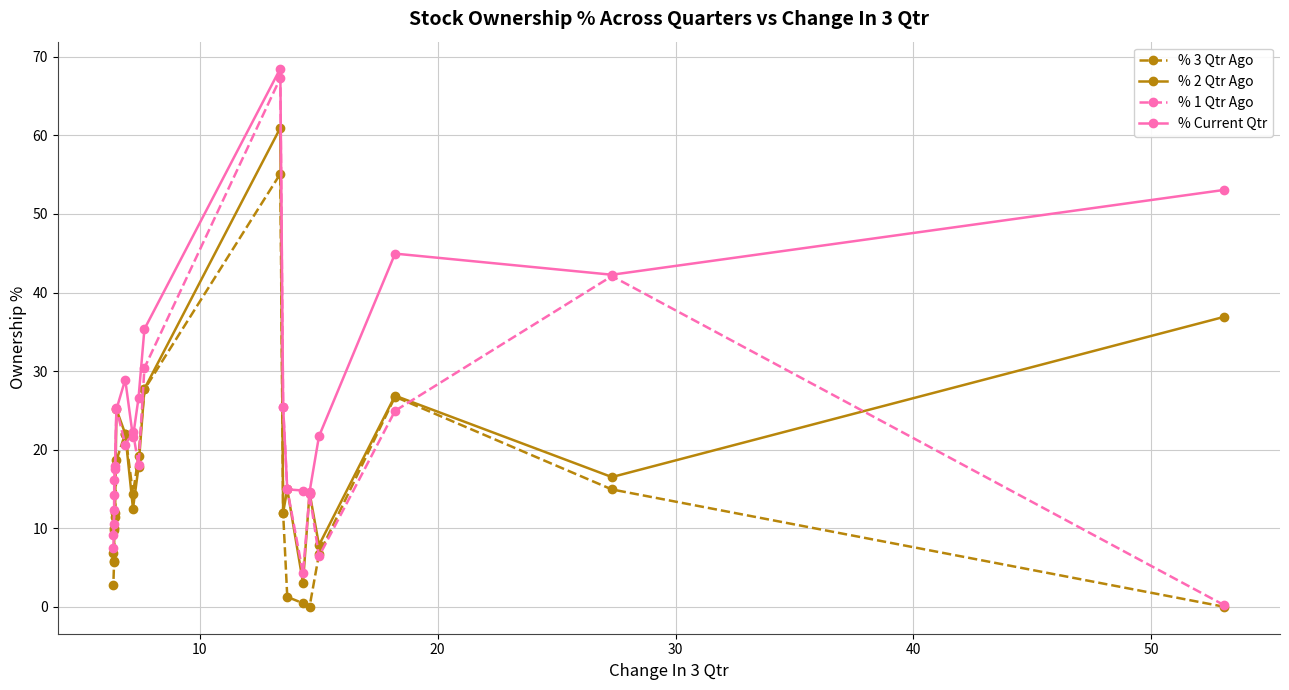

At how many categories does at least one series exceed 60?

1